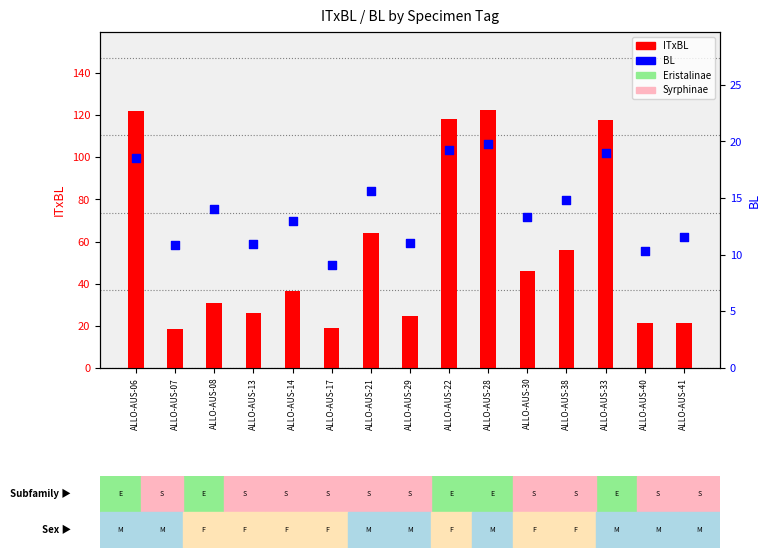

Which series contains the lowest Y value?

BL